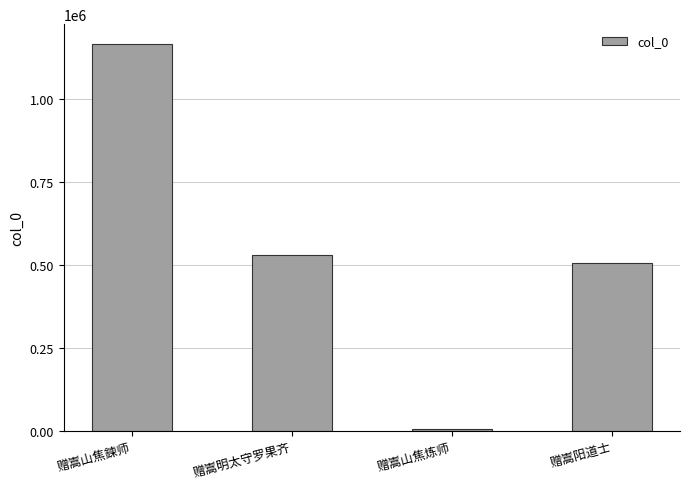

Reading left to right, what are all the values shown in this chart?

赠嵩山焦鍊师=1168756	赠嵩明太守罗果齐=531254	赠嵩山焦炼师=4996	赠嵩阳道士=505240